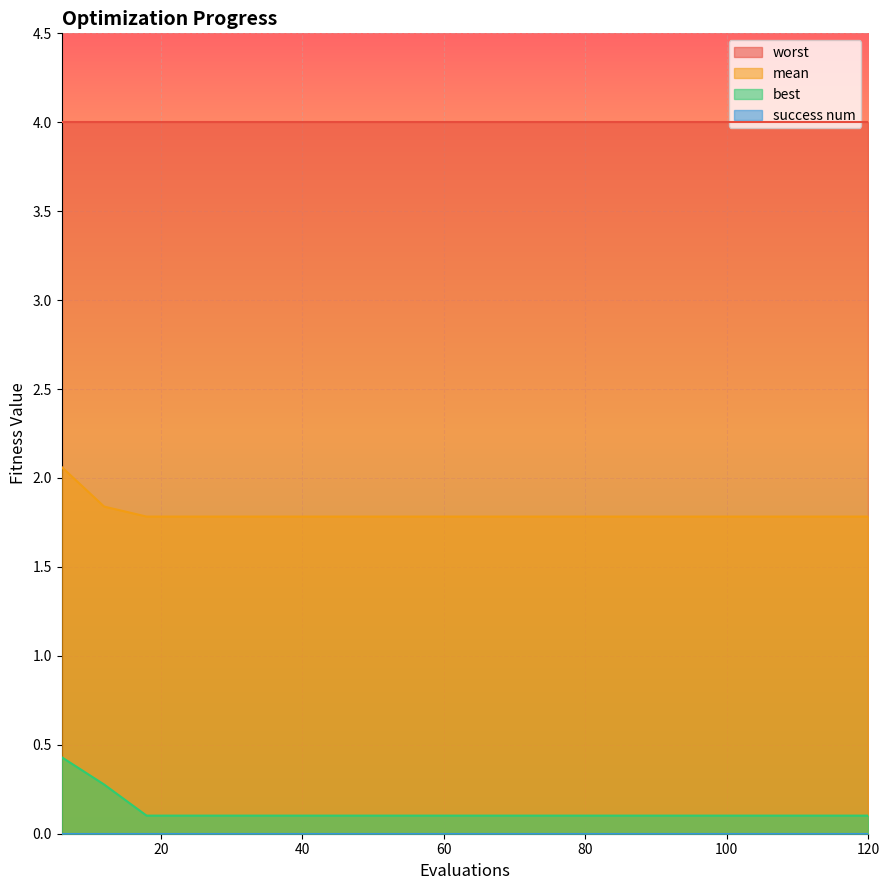

What is the value of the best point at the 10th from the left?

0.1